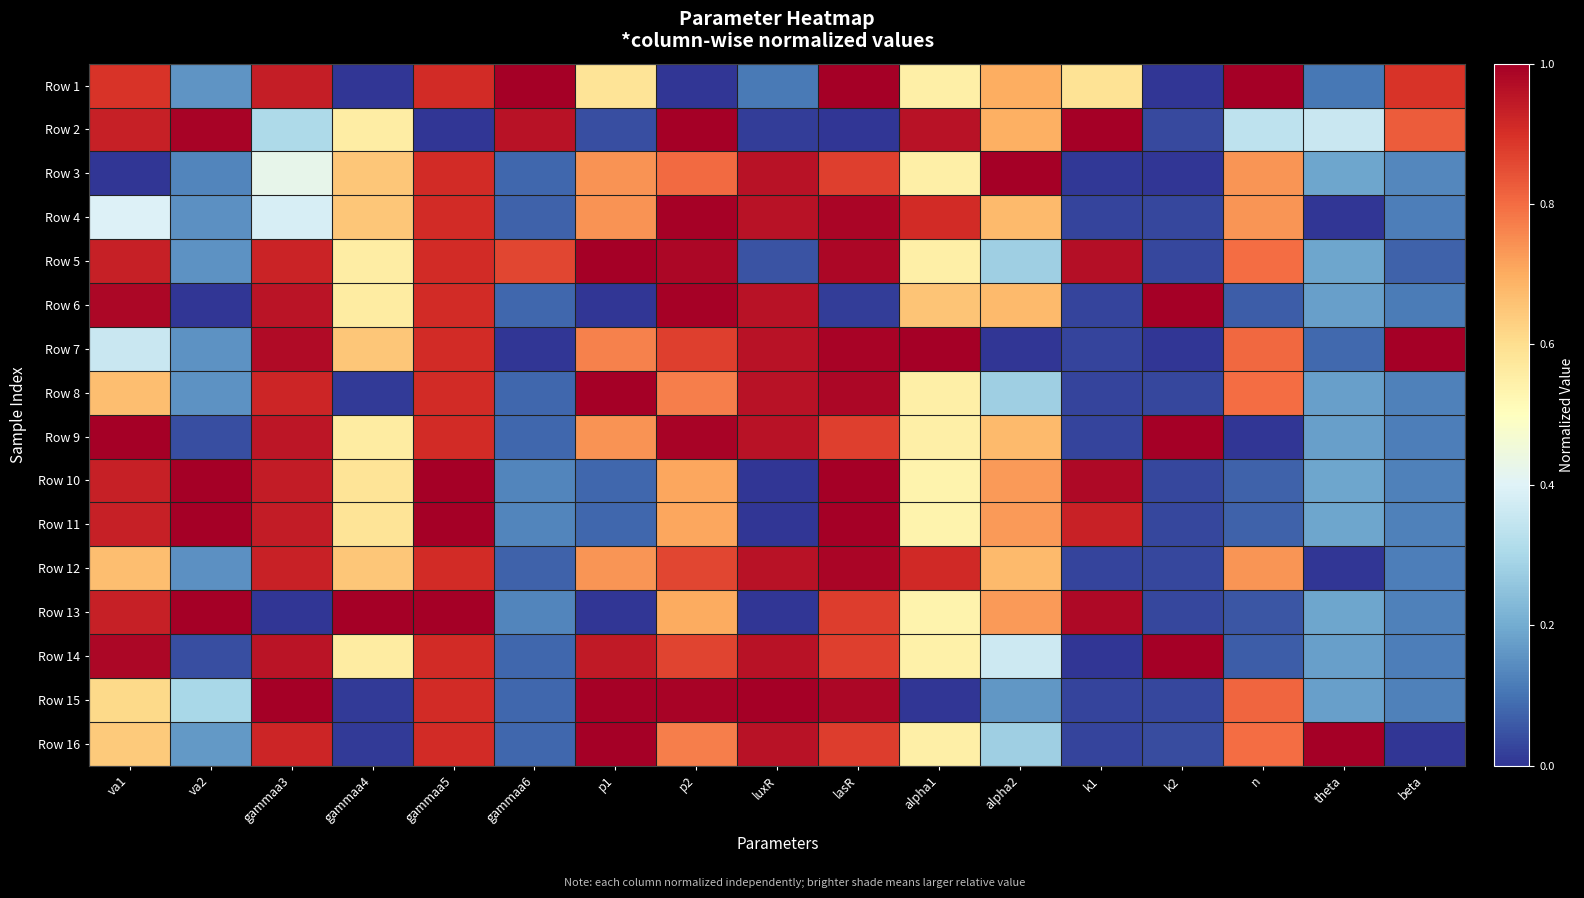

Reading left to right, extract all data points from this chart.

Row 1: va1=0.9	va2=0.2	gammaa3=0.9	gammaa4=0.0	gammaa5=0.9	gammaa6=1.0	p1=0.6	p2=0.0	luxR=0.1	lasR=1.0	alpha1=0.5	alpha2=0.7	k1=0.6	k2=0.0	n=1.0	theta=0.1	beta=0.9
Row 2: va1=0.9	va2=1.0	gammaa3=0.3	gammaa4=0.6	gammaa5=0.0	gammaa6=1.0	p1=0.0	p2=1.0	luxR=0.0	lasR=0.0	alpha1=1.0	alpha2=0.7	k1=1.0	k2=0.0	n=0.3	theta=0.4	beta=0.8
Row 3: va1=0.0	va2=0.1	gammaa3=0.4	gammaa4=0.6	gammaa5=0.9	gammaa6=0.1	p1=0.7	p2=0.8	luxR=1.0	lasR=0.9	alpha1=0.5	alpha2=1.0	k1=0.0	k2=0.0	n=0.7	theta=0.2	beta=0.1
Row 4: va1=0.4	va2=0.1	gammaa3=0.4	gammaa4=0.6	gammaa5=0.9	gammaa6=0.1	p1=0.7	p2=1.0	luxR=1.0	lasR=1.0	alpha1=0.9	alpha2=0.7	k1=0.0	k2=0.0	n=0.7	theta=0.0	beta=0.1
Row 5: va1=0.9	va2=0.2	gammaa3=0.9	gammaa4=0.6	gammaa5=0.9	gammaa6=0.9	p1=1.0	p2=1.0	luxR=0.0	lasR=1.0	alpha1=0.5	alpha2=0.3	k1=1.0	k2=0.0	n=0.8	theta=0.2	beta=0.1
Row 6: va1=1.0	va2=0.0	gammaa3=1.0	gammaa4=0.6	gammaa5=0.9	gammaa6=0.1	p1=0.0	p2=1.0	luxR=1.0	lasR=0.0	alpha1=0.7	alpha2=0.7	k1=0.0	k2=1.0	n=0.1	theta=0.2	beta=0.1
Row 7: va1=0.4	va2=0.2	gammaa3=1.0	gammaa4=0.6	gammaa5=0.9	gammaa6=0.0	p1=0.8	p2=0.9	luxR=1.0	lasR=1.0	alpha1=1.0	alpha2=0.0	k1=0.0	k2=0.0	n=0.8	theta=0.1	beta=1.0
Row 8: va1=0.7	va2=0.2	gammaa3=0.9	gammaa4=0.0	gammaa5=0.9	gammaa6=0.1	p1=1.0	p2=0.8	luxR=1.0	lasR=1.0	alpha1=0.5	alpha2=0.3	k1=0.0	k2=0.0	n=0.8	theta=0.2	beta=0.1
Row 9: va1=1.0	va2=0.0	gammaa3=1.0	gammaa4=0.6	gammaa5=0.9	gammaa6=0.1	p1=0.7	p2=1.0	luxR=1.0	lasR=0.9	alpha1=0.5	alpha2=0.7	k1=0.0	k2=1.0	n=0.0	theta=0.2	beta=0.1
Row 10: va1=0.9	va2=1.0	gammaa3=0.9	gammaa4=0.6	gammaa5=1.0	gammaa6=0.1	p1=0.1	p2=0.7	luxR=0.0	lasR=1.0	alpha1=0.5	alpha2=0.7	k1=1.0	k2=0.0	n=0.1	theta=0.2	beta=0.1
Row 11: va1=0.9	va2=1.0	gammaa3=0.9	gammaa4=0.6	gammaa5=1.0	gammaa6=0.1	p1=0.1	p2=0.7	luxR=0.0	lasR=1.0	alpha1=0.5	alpha2=0.7	k1=0.9	k2=0.0	n=0.1	theta=0.2	beta=0.1
Row 12: va1=0.7	va2=0.1	gammaa3=0.9	gammaa4=0.6	gammaa5=0.9	gammaa6=0.1	p1=0.7	p2=0.9	luxR=1.0	lasR=1.0	alpha1=0.9	alpha2=0.7	k1=0.0	k2=0.0	n=0.7	theta=0.0	beta=0.1
Row 13: va1=0.9	va2=1.0	gammaa3=0.0	gammaa4=1.0	gammaa5=1.0	gammaa6=0.1	p1=0.0	p2=0.7	luxR=0.0	lasR=0.9	alpha1=0.5	alpha2=0.7	k1=1.0	k2=0.0	n=0.1	theta=0.2	beta=0.1
Row 14: va1=1.0	va2=0.0	gammaa3=1.0	gammaa4=0.6	gammaa5=0.9	gammaa6=0.1	p1=0.9	p2=0.9	luxR=1.0	lasR=0.9	alpha1=0.5	alpha2=0.4	k1=0.0	k2=1.0	n=0.1	theta=0.2	beta=0.1
Row 15: va1=0.6	va2=0.3	gammaa3=1.0	gammaa4=0.0	gammaa5=0.9	gammaa6=0.1	p1=1.0	p2=1.0	luxR=1.0	lasR=1.0	alpha1=0.0	alpha2=0.2	k1=0.0	k2=0.0	n=0.8	theta=0.2	beta=0.1
Row 16: va1=0.6	va2=0.2	gammaa3=0.9	gammaa4=0.0	gammaa5=0.9	gammaa6=0.1	p1=1.0	p2=0.8	luxR=1.0	lasR=0.9	alpha1=0.5	alpha2=0.3	k1=0.0	k2=0.0	n=0.8	theta=1.0	beta=0.0